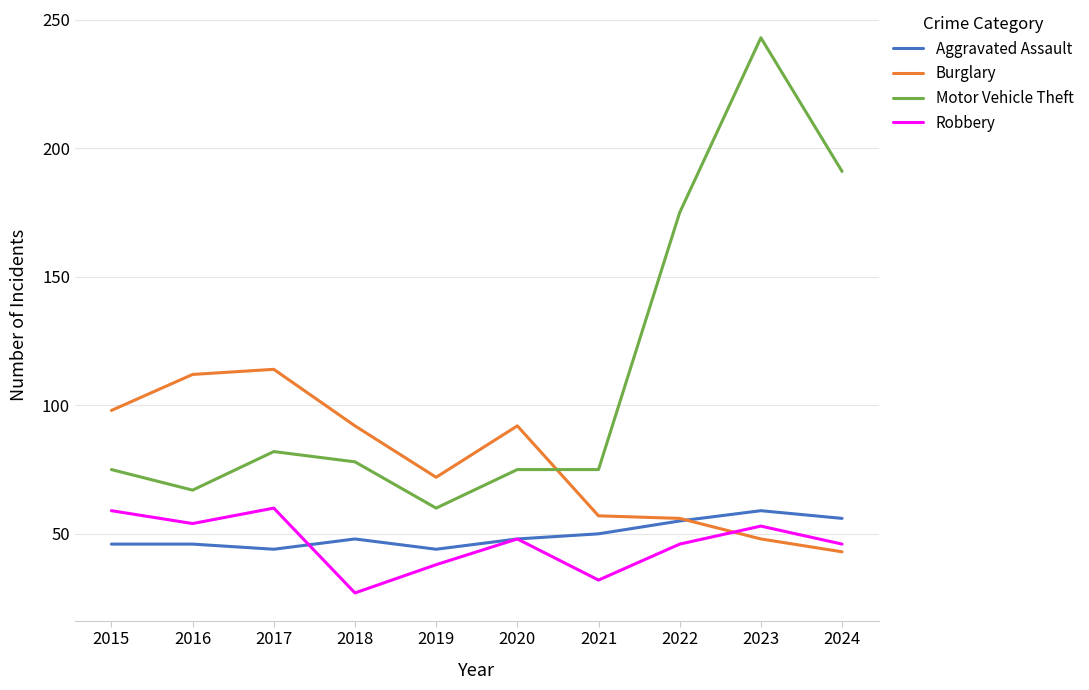

The Burglary series shows 92 at 2018. True or false?

True